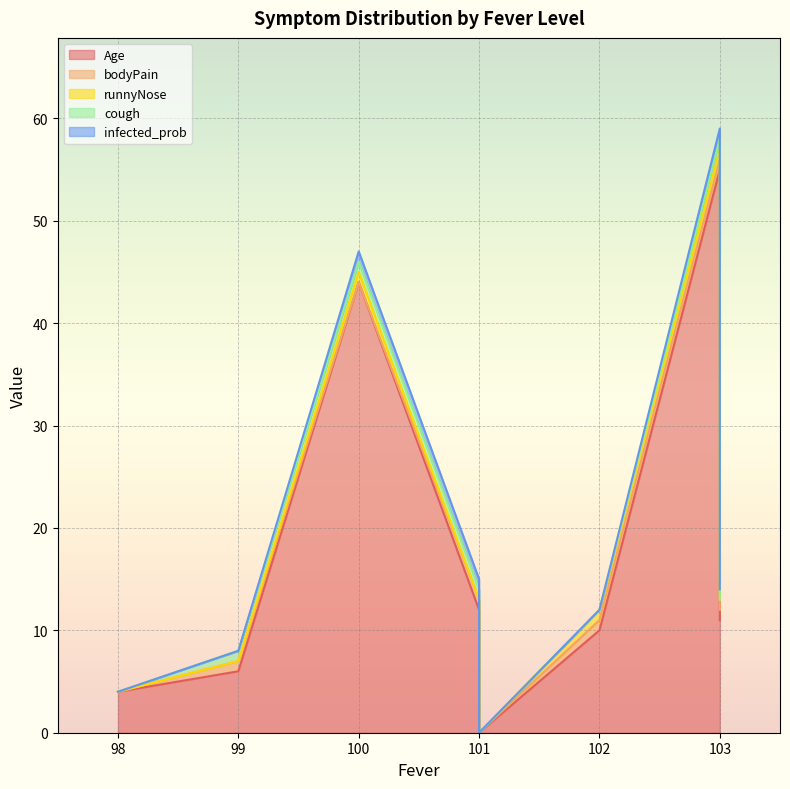

How many distinct data groups are displayed?

5